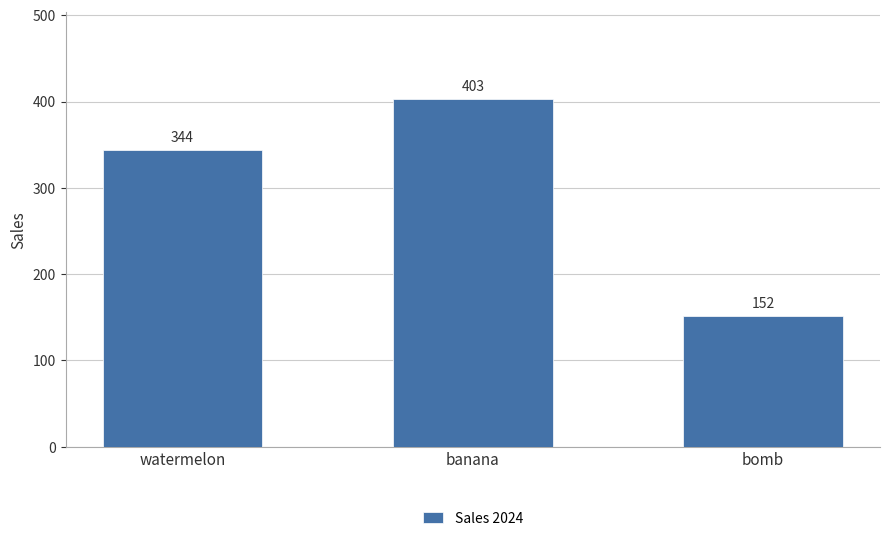

Count the number of data series in this chart.

1